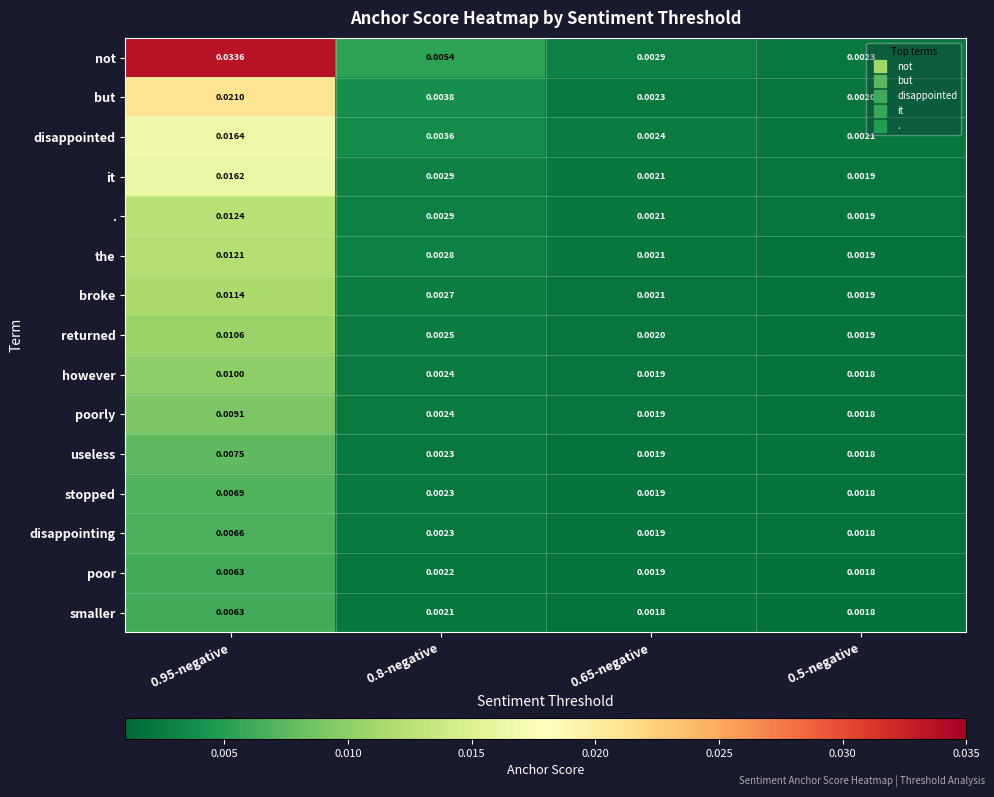

Which series changed the most between 0.95-negative and 0.65-negative?

not